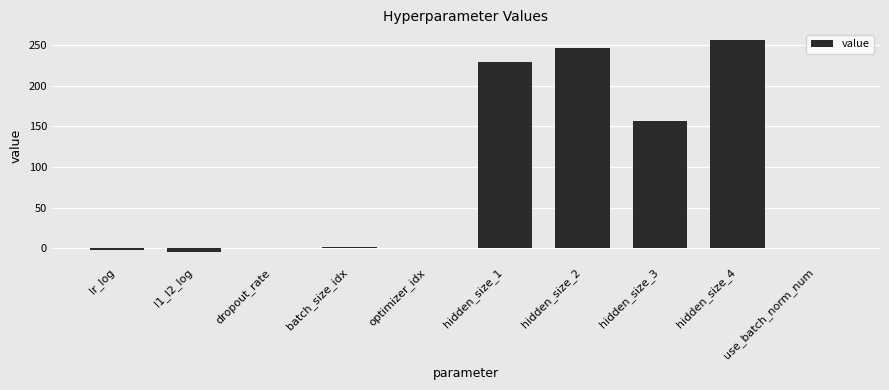

What is the difference between the values at lr_log and hidden_size_3?

157.5